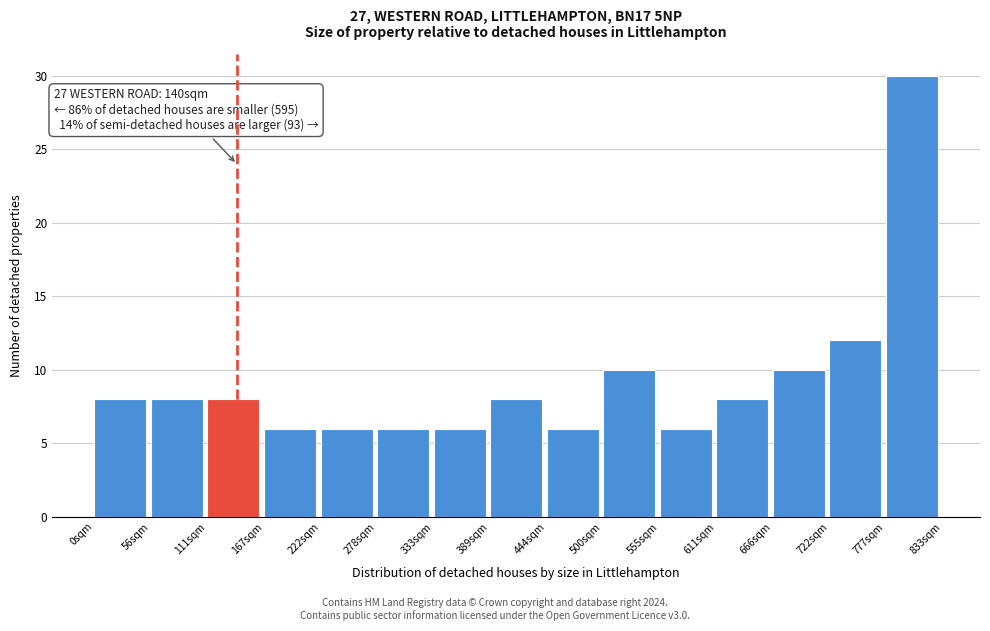

Over which range of the x-axis is the bar tallest?

780 to 830